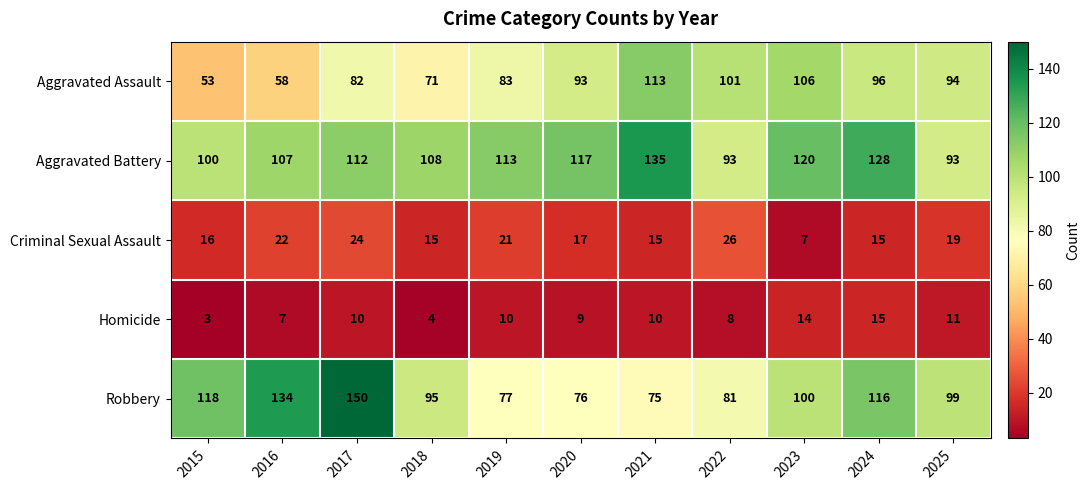

What is the difference between the maximum and minimum values in the Aggravated Assault series?

60